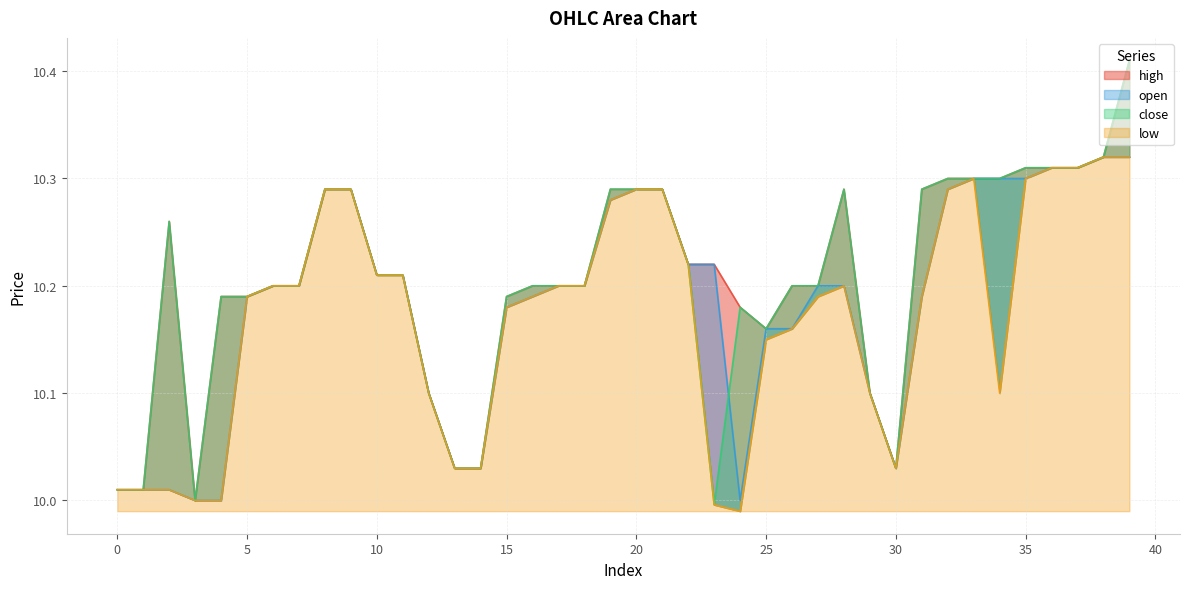

Reading left to right, what are all the values shown in this chart?

close: 0=10.0	1=10.0	2=10.3	3=10.0	4=10.2	5=10.2	6=10.2	7=10.2	8=10.3	9=10.3	10=10.2	11=10.2	12=10.1	13=10.0	14=10.0	15=10.2	16=10.2	17=10.2	18=10.2	19=10.3	20=10.3	21=10.3	22=10.2	23=10.0	24=10.2	25=10.2	26=10.2	27=10.2	28=10.3	29=10.1	30=10.0	31=10.3	32=10.3	33=10.3	34=10.3	35=10.3	36=10.3	37=10.3	38=10.3	39=10.4
open: 0=10.0	1=10.0	2=10.0	3=10.0	4=10.0	5=10.2	6=10.2	7=10.2	8=10.3	9=10.3	10=10.2	11=10.2	12=10.1	13=10.0	14=10.0	15=10.2	16=10.2	17=10.2	18=10.2	19=10.3	20=10.3	21=10.3	22=10.2	23=10.2	24=10.0	25=10.2	26=10.2	27=10.2	28=10.2	29=10.1	30=10.0	31=10.2	32=10.3	33=10.3	34=10.3	35=10.3	36=10.3	37=10.3	38=10.3	39=10.3
high: 0=10.0	1=10.0	2=10.3	3=10.0	4=10.2	5=10.2	6=10.2	7=10.2	8=10.3	9=10.3	10=10.2	11=10.2	12=10.1	13=10.0	14=10.0	15=10.2	16=10.2	17=10.2	18=10.2	19=10.3	20=10.3	21=10.3	22=10.2	23=10.2	24=10.2	25=10.2	26=10.2	27=10.2	28=10.3	29=10.1	30=10.0	31=10.3	32=10.3	33=10.3	34=10.3	35=10.3	36=10.3	37=10.3	38=10.3	39=10.4
low: 0=10.0	1=10.0	2=10.0	3=10.0	4=10.0	5=10.2	6=10.2	7=10.2	8=10.3	9=10.3	10=10.2	11=10.2	12=10.1	13=10.0	14=10.0	15=10.2	16=10.2	17=10.2	18=10.2	19=10.3	20=10.3	21=10.3	22=10.2	23=10.0	24=10.0	25=10.2	26=10.2	27=10.2	28=10.2	29=10.1	30=10.0	31=10.2	32=10.3	33=10.3	34=10.1	35=10.3	36=10.3	37=10.3	38=10.3	39=10.3